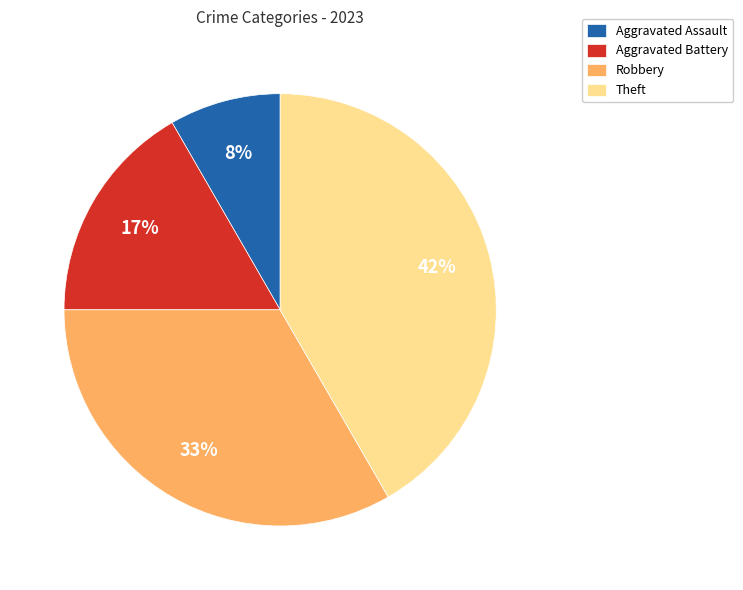

What is the ratio of the value at Aggravated Battery to the value at Robbery?

0.5